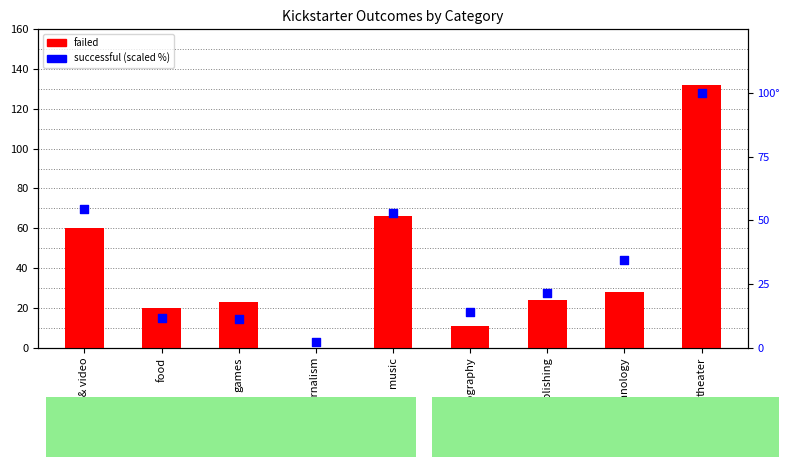

At how many categories does at least one series exceed 66?

1